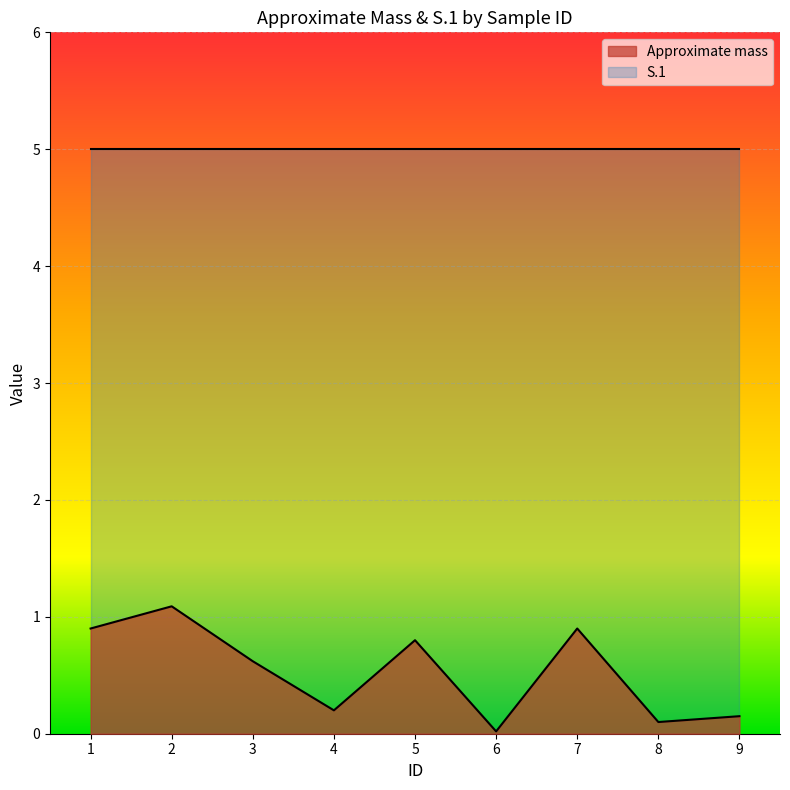

Read the value at 4.

0.2